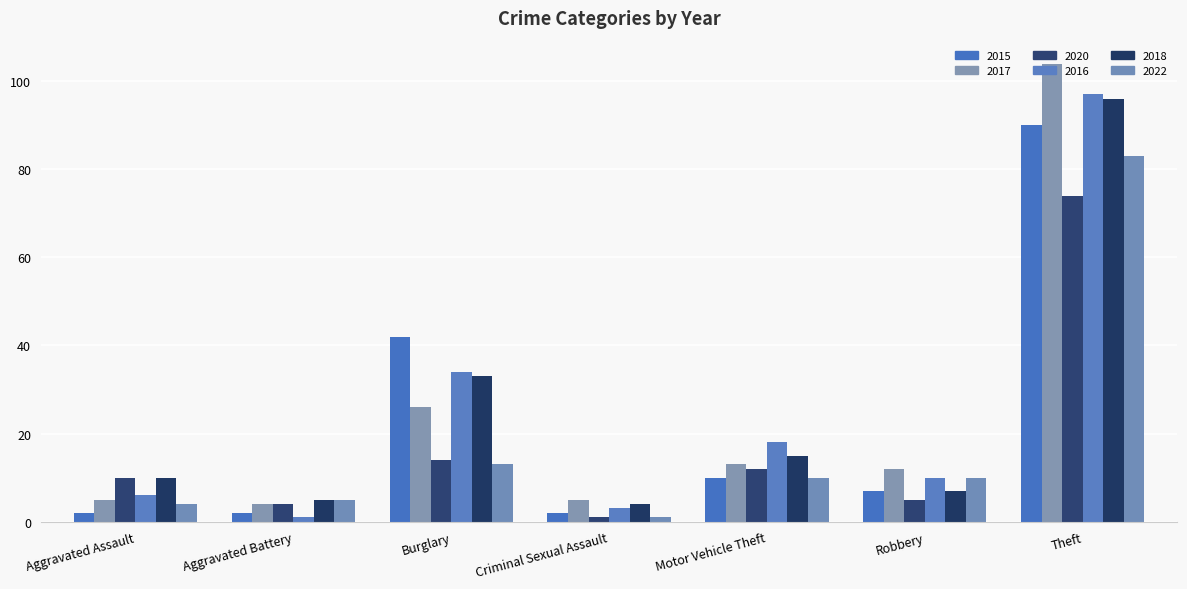

Reading left to right, transcribe all the data shown in this chart.

2015: Aggravated Assault=2	Aggravated Battery=2	Burglary=42	Criminal Sexual Assault=2	Motor Vehicle Theft=10	Robbery=7	Theft=90
2017: Aggravated Assault=5	Aggravated Battery=4	Burglary=26	Criminal Sexual Assault=5	Motor Vehicle Theft=13	Robbery=12	Theft=104
2020: Aggravated Assault=10	Aggravated Battery=4	Burglary=14	Criminal Sexual Assault=1	Motor Vehicle Theft=12	Robbery=5	Theft=74
2016: Aggravated Assault=6	Aggravated Battery=1	Burglary=34	Criminal Sexual Assault=3	Motor Vehicle Theft=18	Robbery=10	Theft=97
2018: Aggravated Assault=10	Aggravated Battery=5	Burglary=33	Criminal Sexual Assault=4	Motor Vehicle Theft=15	Robbery=7	Theft=96
2022: Aggravated Assault=4	Aggravated Battery=5	Burglary=13	Criminal Sexual Assault=1	Motor Vehicle Theft=10	Robbery=10	Theft=83